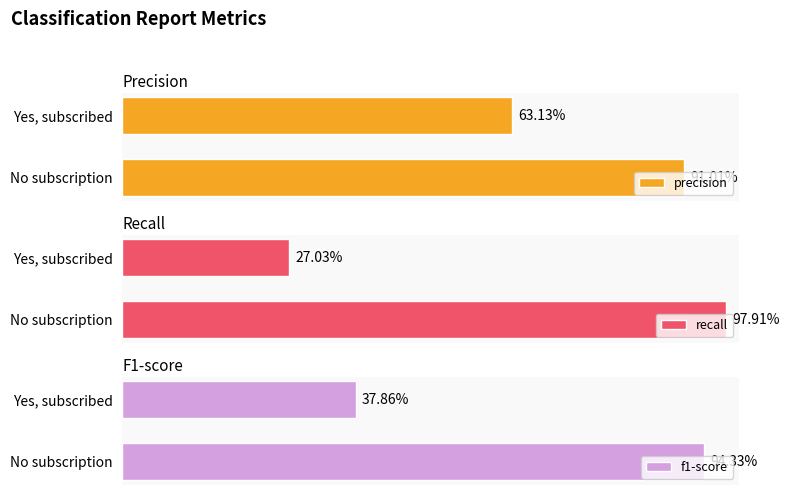

Which series has the largest range (max minus min)?

recall